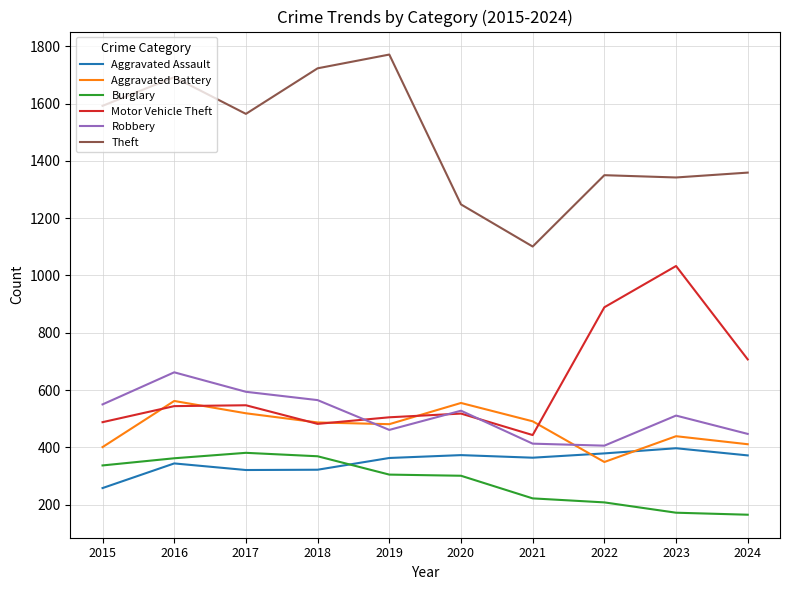

Which category has the lowest value in the Motor Vehicle Theft series?

2021